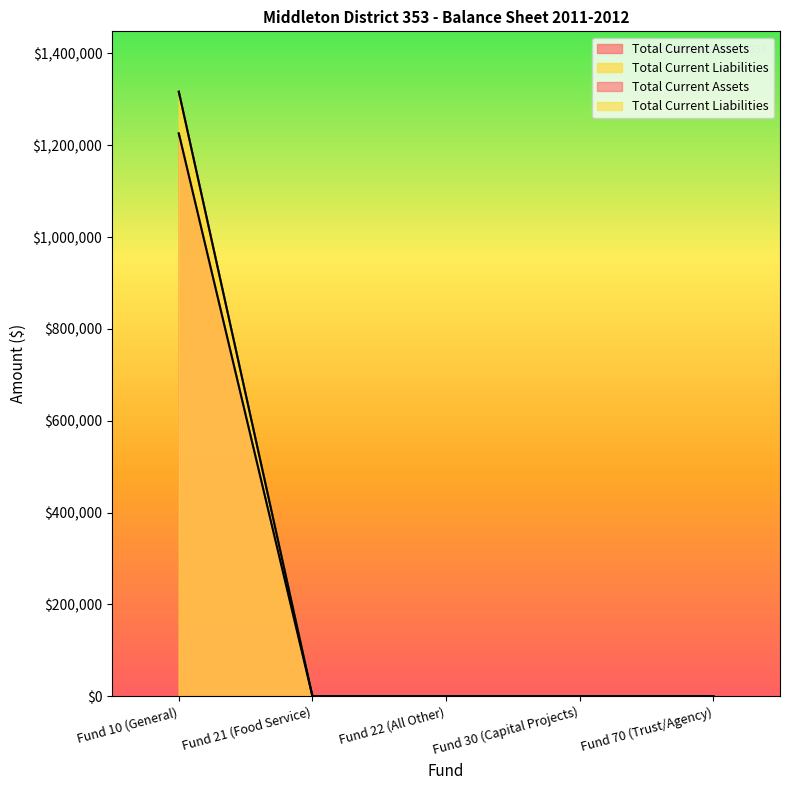

What is the label of the 3rd point from the left?

Fund 22 (All Other)